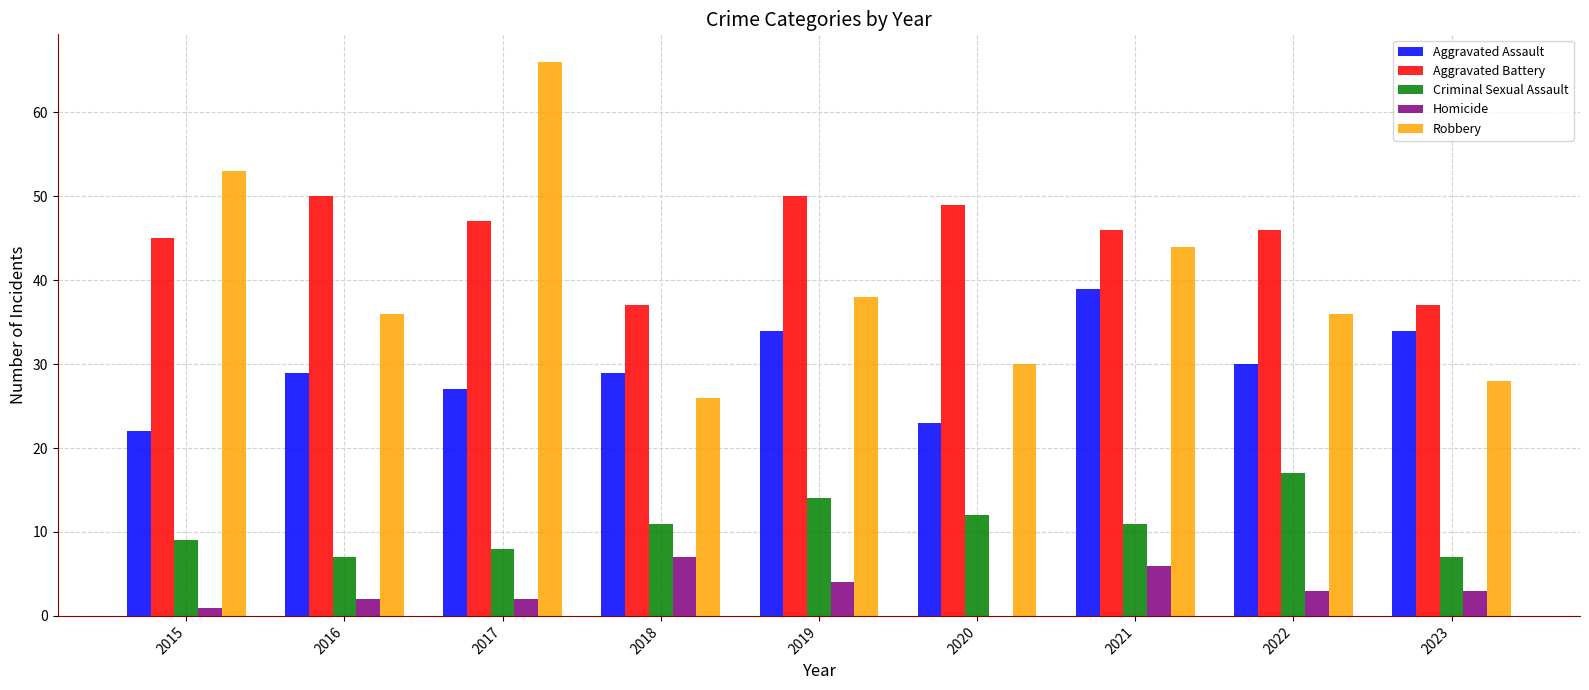

Is it true that Robbery equals 53 at 2015?

True